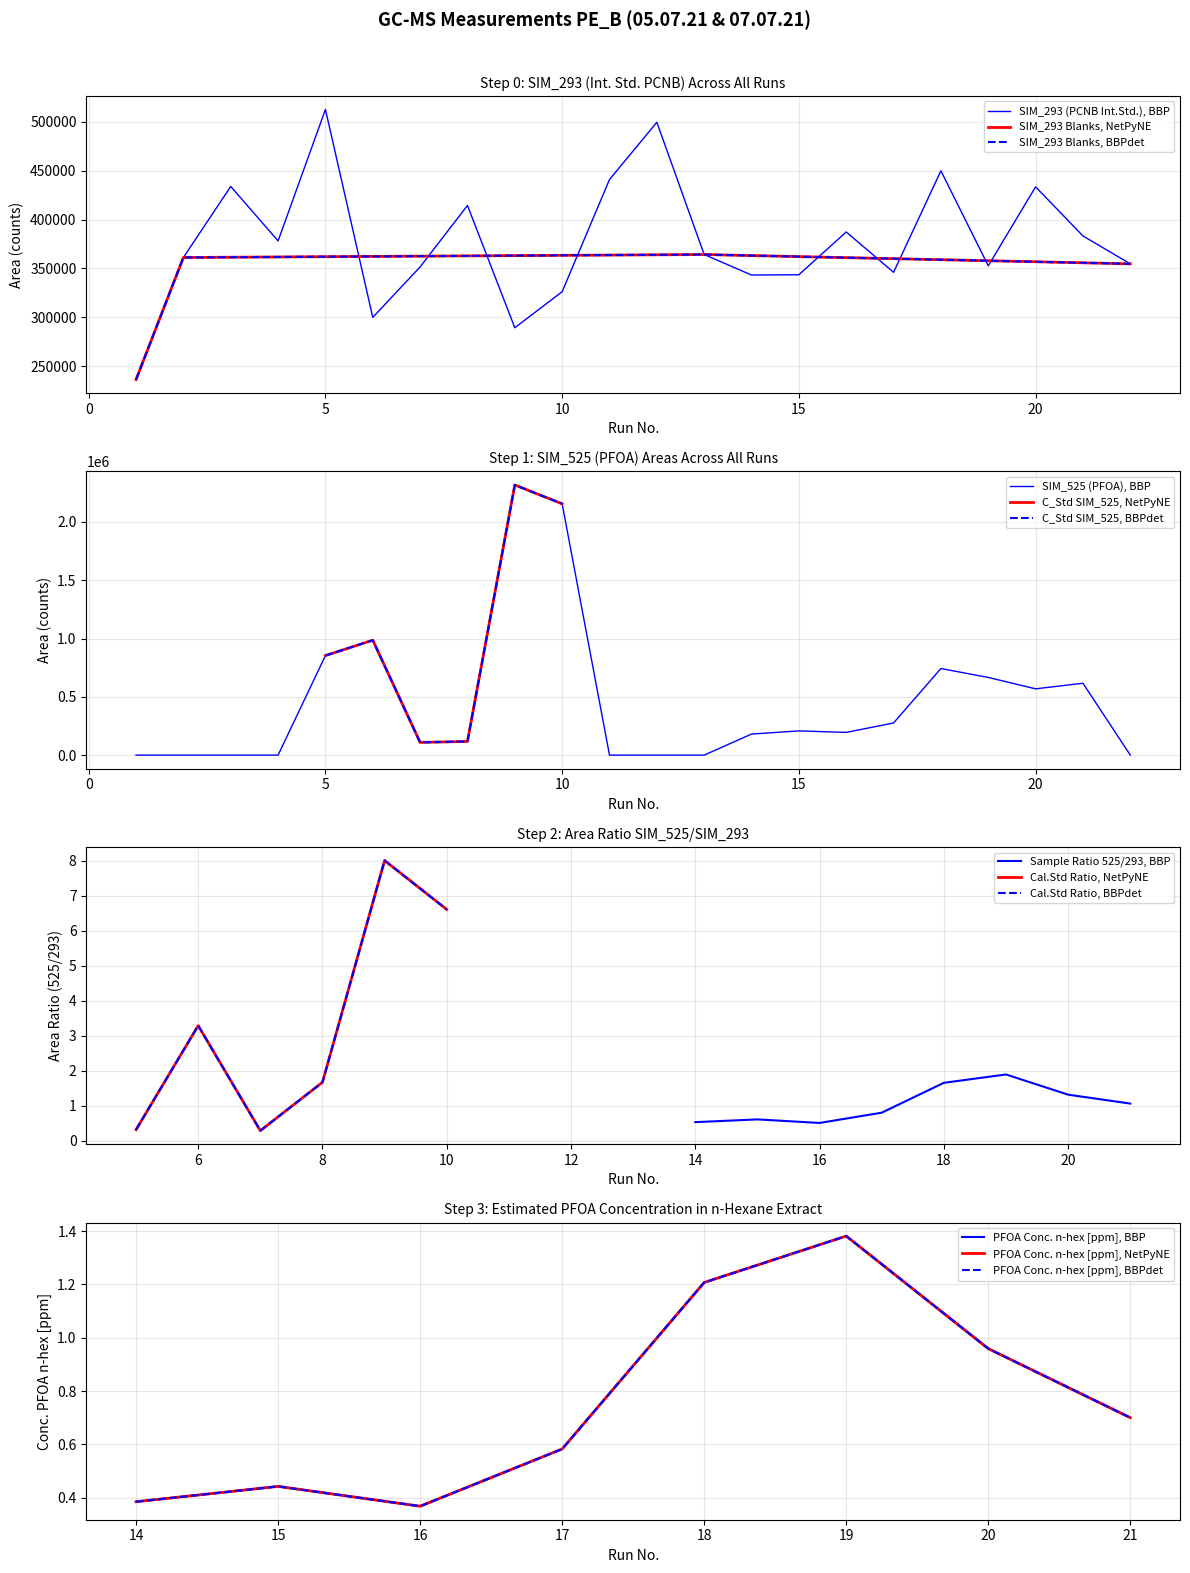

Which series has the largest range (max minus min)?

C_Std_3 (SIM_525)